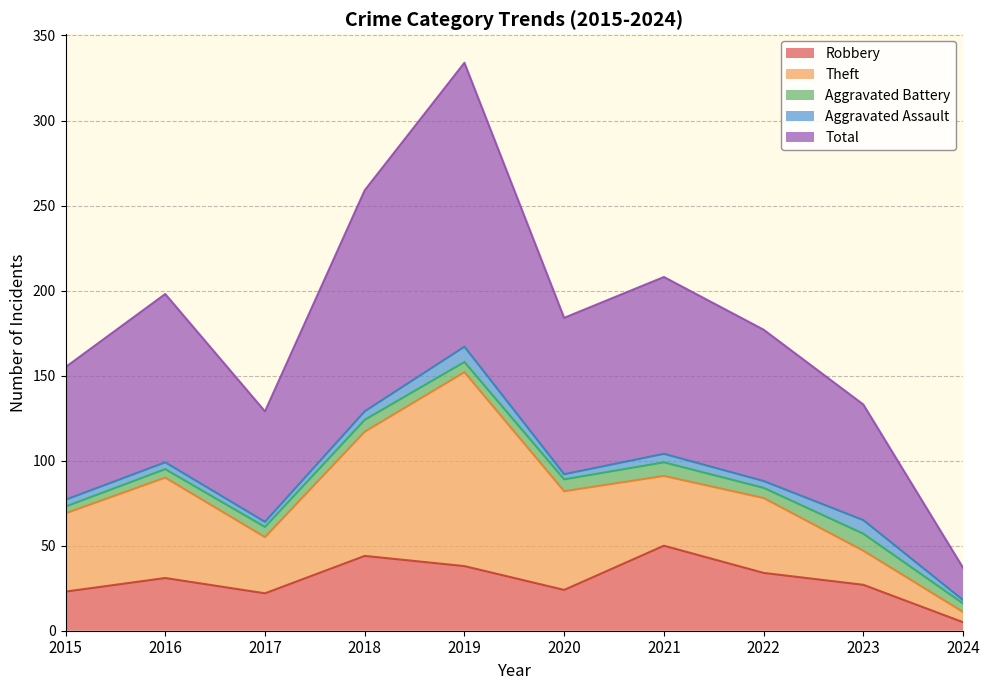

Reading left to right, list all the values displayed in this chart.

Robbery: 23	31	22	44	38	24	50	34	27	5
Theft: 46	59	33	73	114	58	41	44	20	6
Aggravated Battery: 4	5	6	7	6	7	8	6	10	5
Aggravated Assault: 4	4	3	5	9	3	5	4	8	2
Total: 78	99	65	130	167	92	104	89	68	19